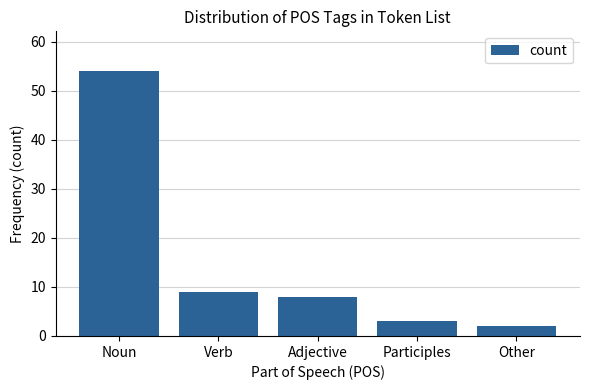

What is the change in value from Noun to Adjective?

-46